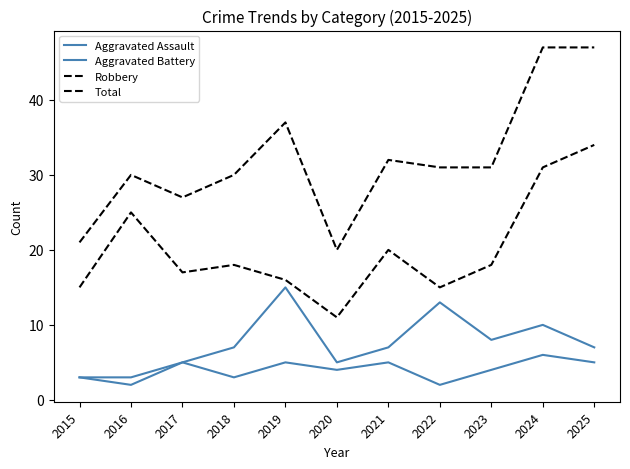

Does the chart have visible grid lines?

No